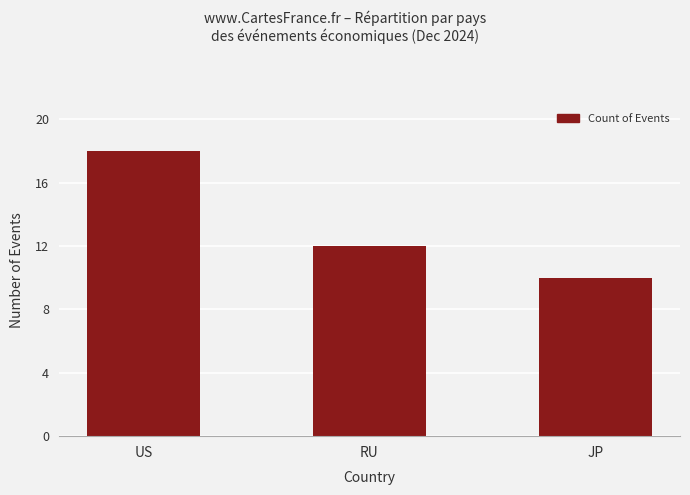

Which has a higher value, RU or JP?

RU